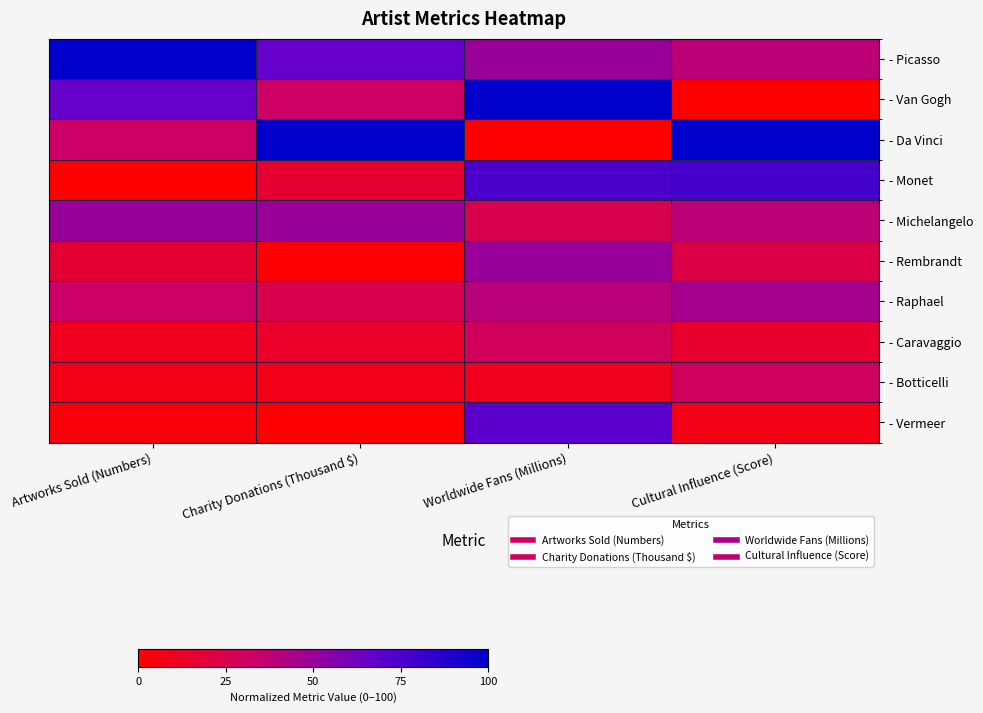

Reading left to right, what are all the values shown in this chart?

- Picasso: Artworks Sold (Numbers)=1.0	Charity Donations (Thousand $)=0.7	Worldwide Fans (Millions)=0.5	Cultural Influence (Score)=0.4
- Van Gogh: Artworks Sold (Numbers)=0.7	Charity Donations (Thousand $)=0.3	Worldwide Fans (Millions)=1.0	Cultural Influence (Score)=0.0
- Da Vinci: Artworks Sold (Numbers)=0.3	Charity Donations (Thousand $)=1.0	Worldwide Fans (Millions)=0.0	Cultural Influence (Score)=1.0
- Monet: Artworks Sold (Numbers)=0.0	Charity Donations (Thousand $)=0.2	Worldwide Fans (Millions)=0.8	Cultural Influence (Score)=0.8
- Michelangelo: Artworks Sold (Numbers)=0.5	Charity Donations (Thousand $)=0.5	Worldwide Fans (Millions)=0.2	Cultural Influence (Score)=0.4
- Rembrandt: Artworks Sold (Numbers)=0.2	Charity Donations (Thousand $)=0.0	Worldwide Fans (Millions)=0.5	Cultural Influence (Score)=0.2
- Raphael: Artworks Sold (Numbers)=0.3	Charity Donations (Thousand $)=0.2	Worldwide Fans (Millions)=0.4	Cultural Influence (Score)=0.5
- Caravaggio: Artworks Sold (Numbers)=0.1	Charity Donations (Thousand $)=0.1	Worldwide Fans (Millions)=0.3	Cultural Influence (Score)=0.2
- Botticelli: Artworks Sold (Numbers)=0.1	Charity Donations (Thousand $)=0.1	Worldwide Fans (Millions)=0.1	Cultural Influence (Score)=0.3
- Vermeer: Artworks Sold (Numbers)=0.0	Charity Donations (Thousand $)=0.0	Worldwide Fans (Millions)=0.7	Cultural Influence (Score)=0.1